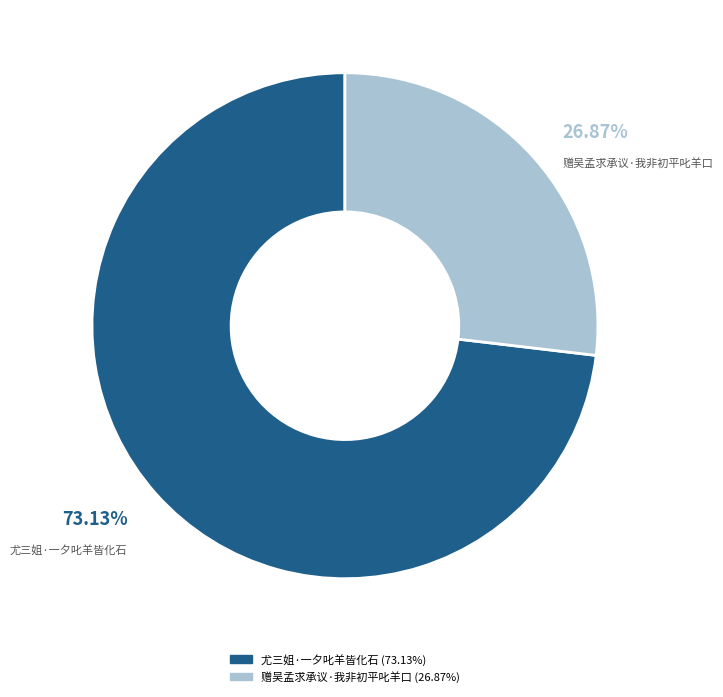

To the nearest percent, what is the average slice percentage?

50%